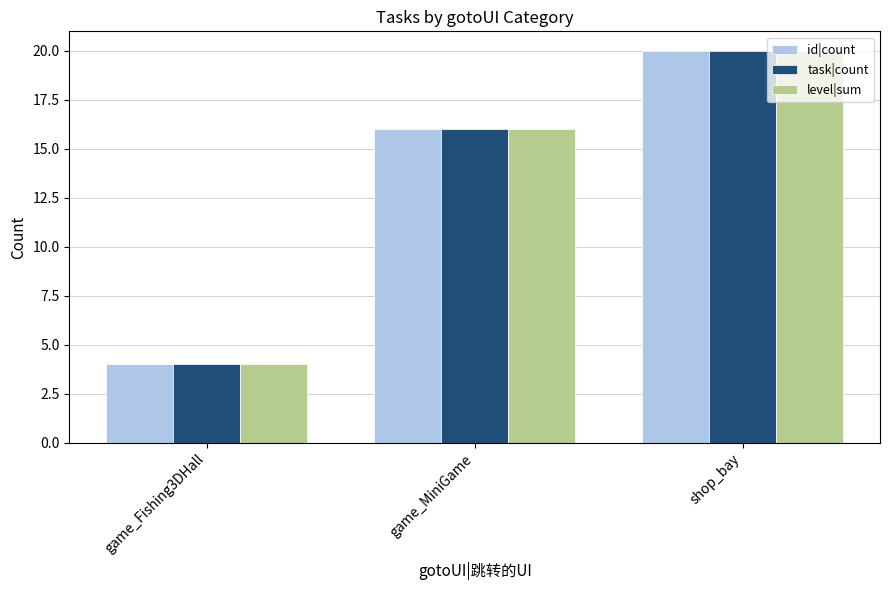

Count the id|count values in the range 4 to 20.

3